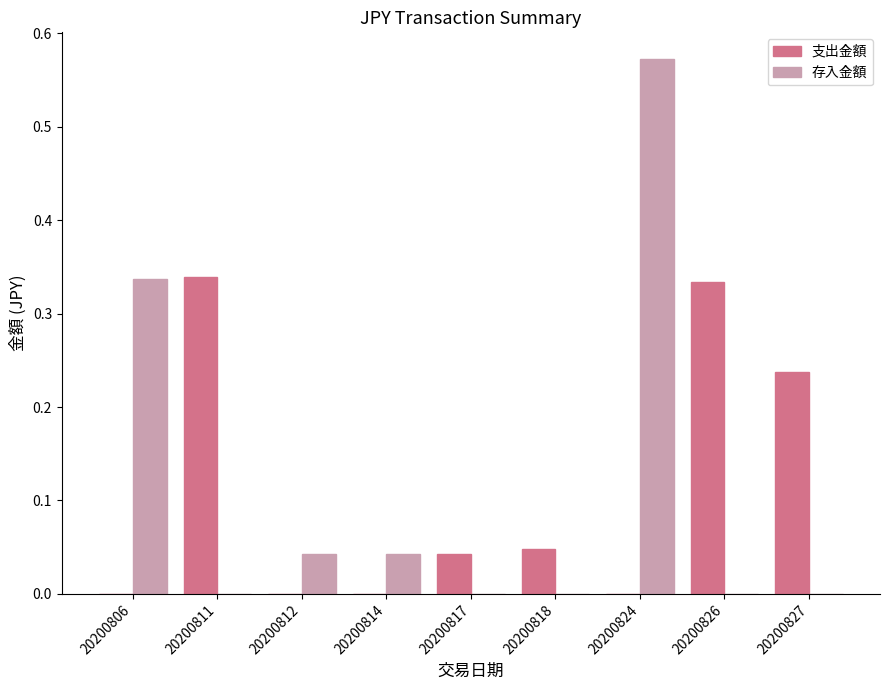

True or false: 存入金額 has a value of 0.0 at 20200811.

True